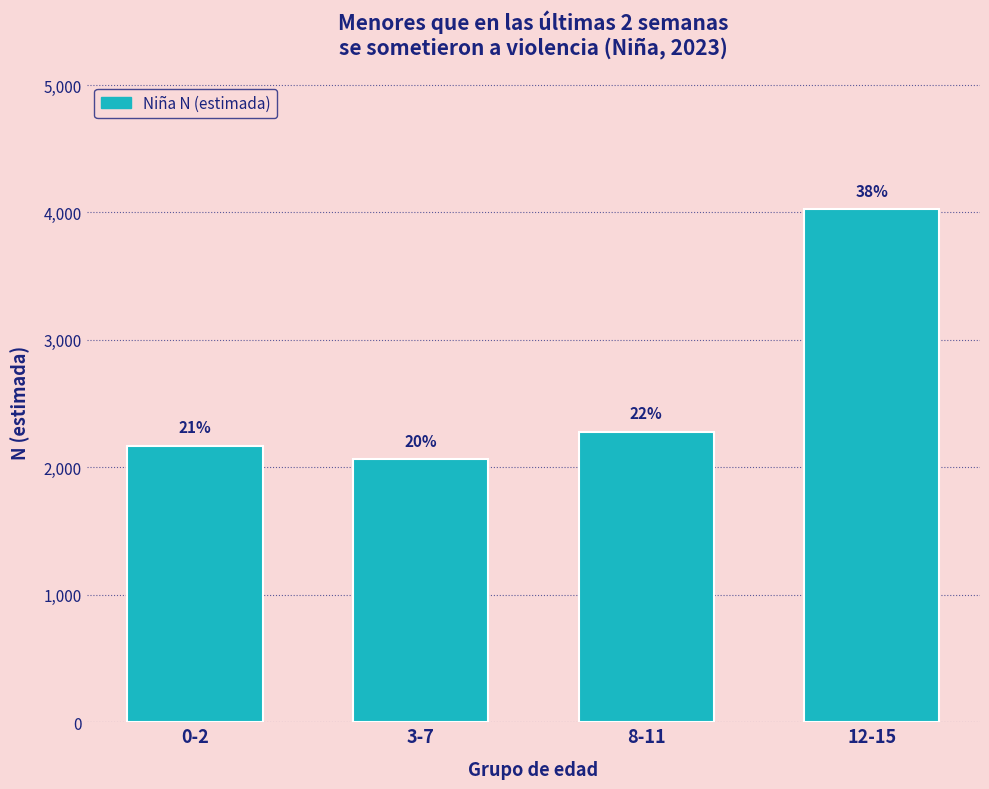

How many bars are there in total?

4